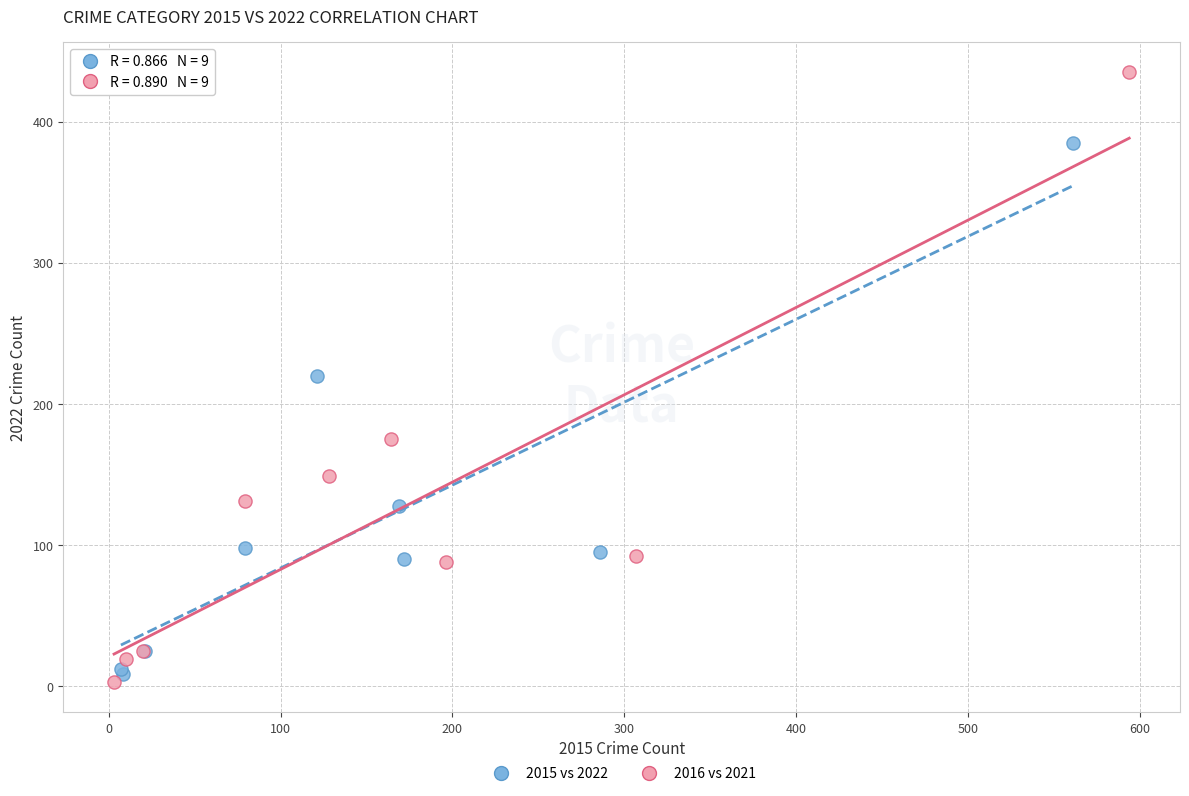

What are all the series names shown in the legend?

2015 vs 2022, 2016 vs 2021